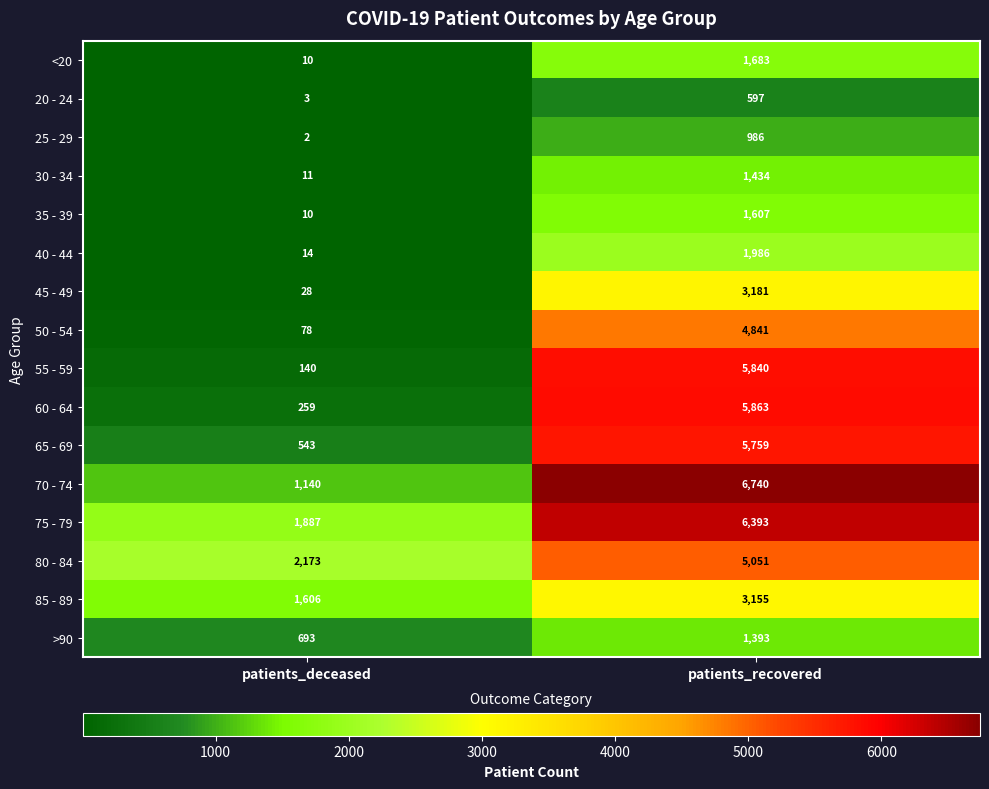

What is the spread (max minus min) of values at patients_deceased?

2171